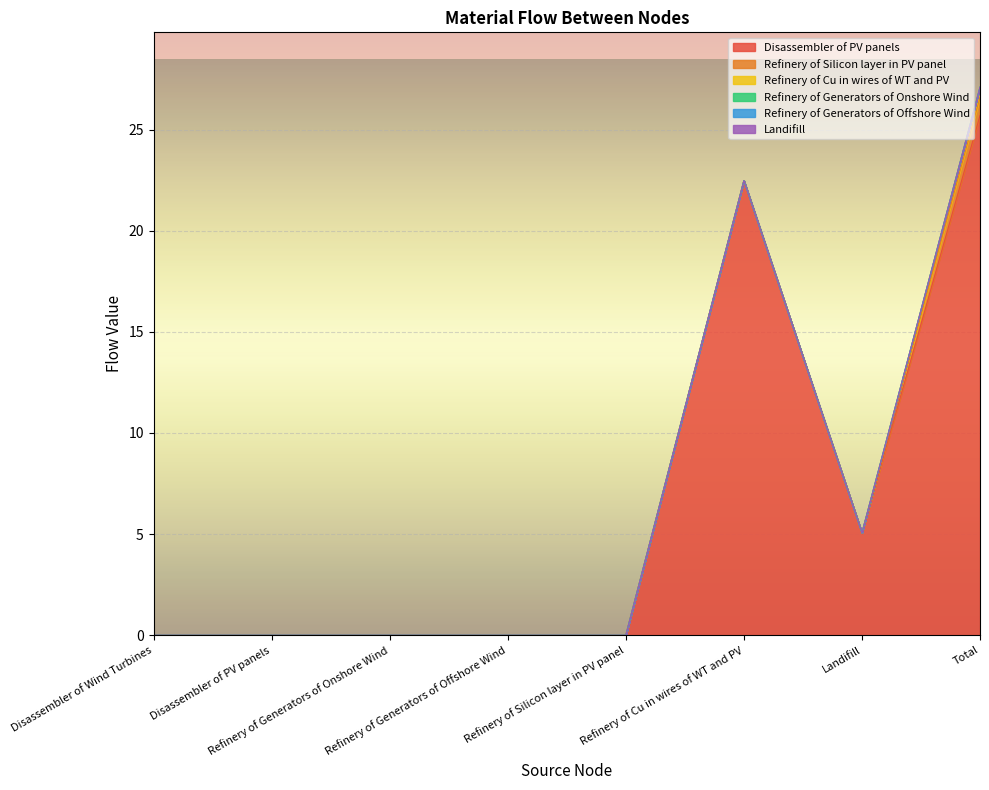

Which series has the widest spread of values?

Disassembler of PV panels